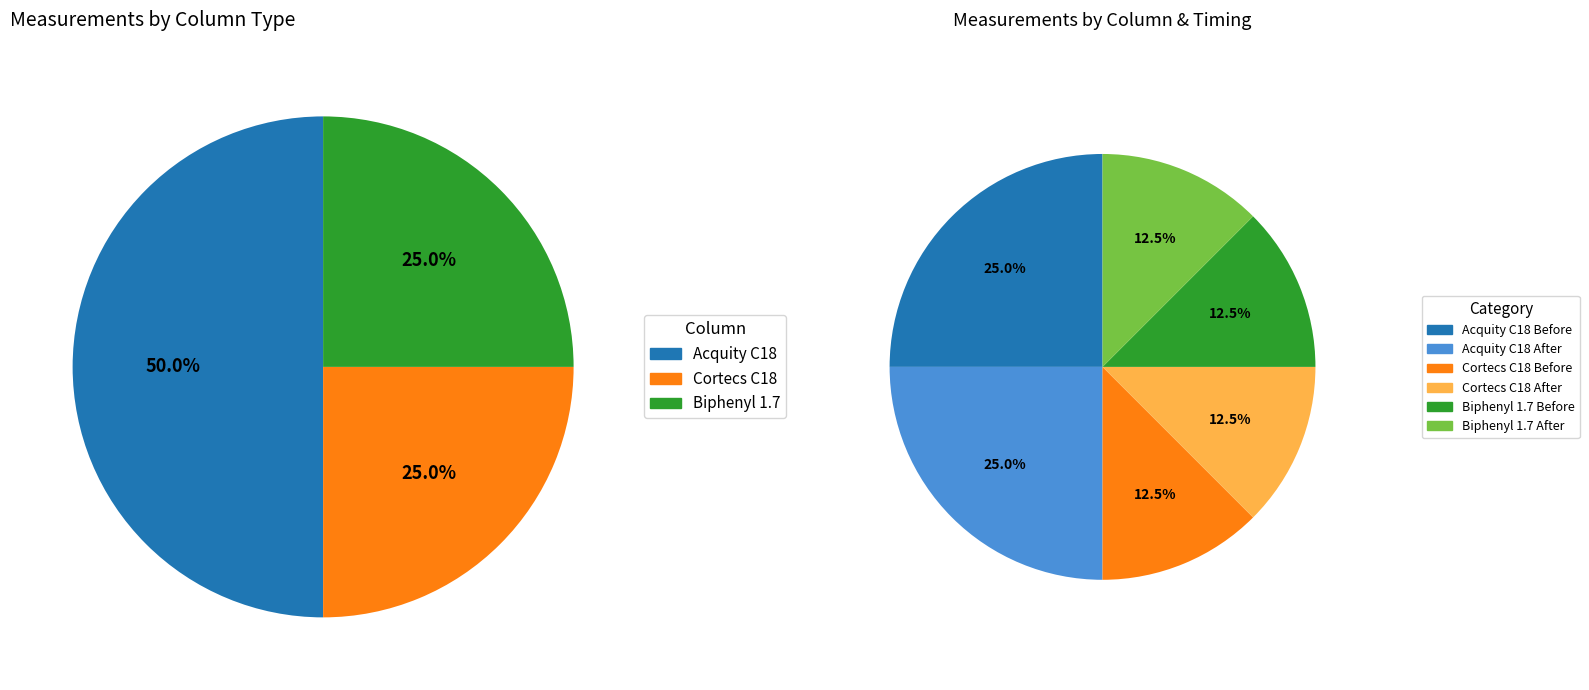

Is there any slice that represents more than half of the pie?

No